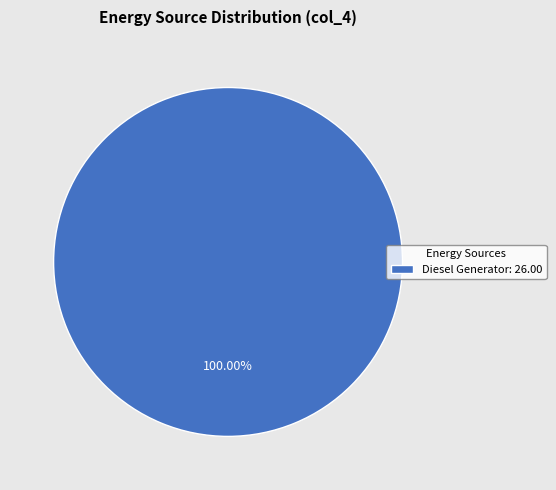

Is there a majority slice in this chart?

Yes